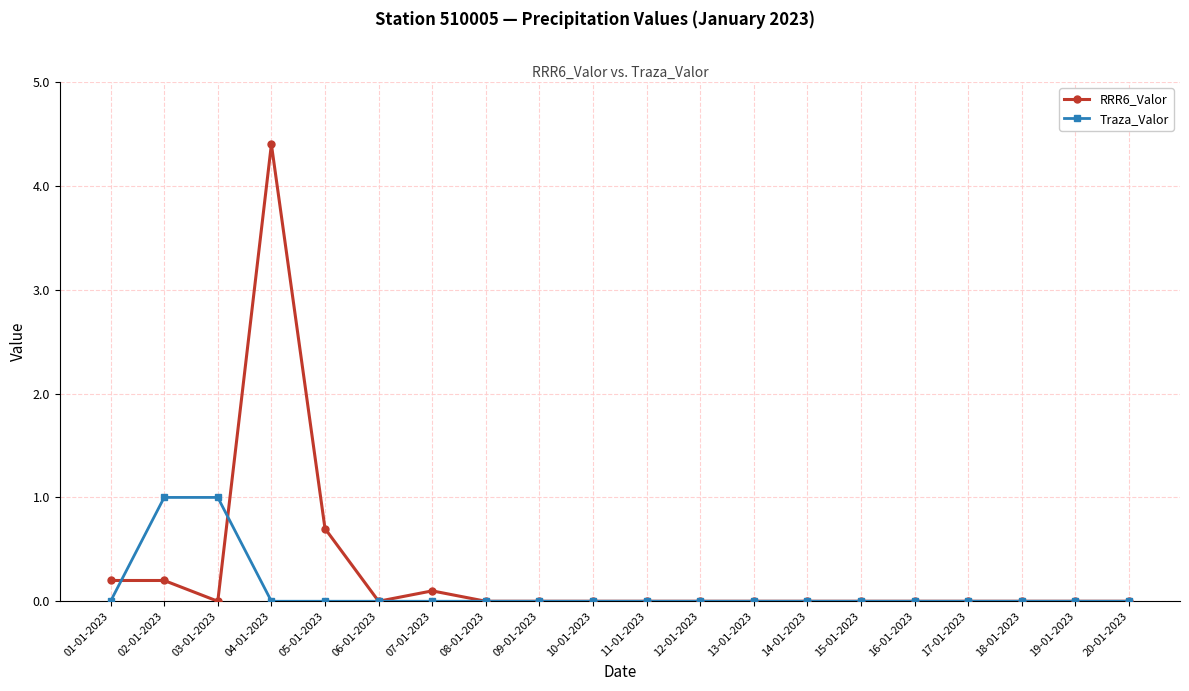

What is the label of the 2nd point from the right?

19-01-2023